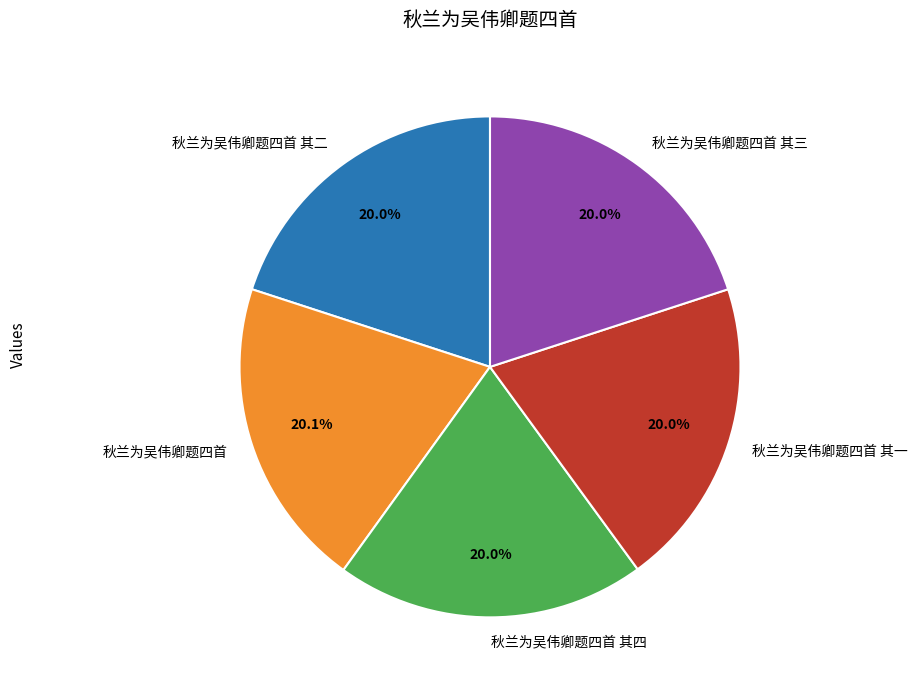

Combined, do 秋兰为吴伟卿题四首 其一 and 秋兰为吴伟卿题四首 其三 account for over 50%?

No